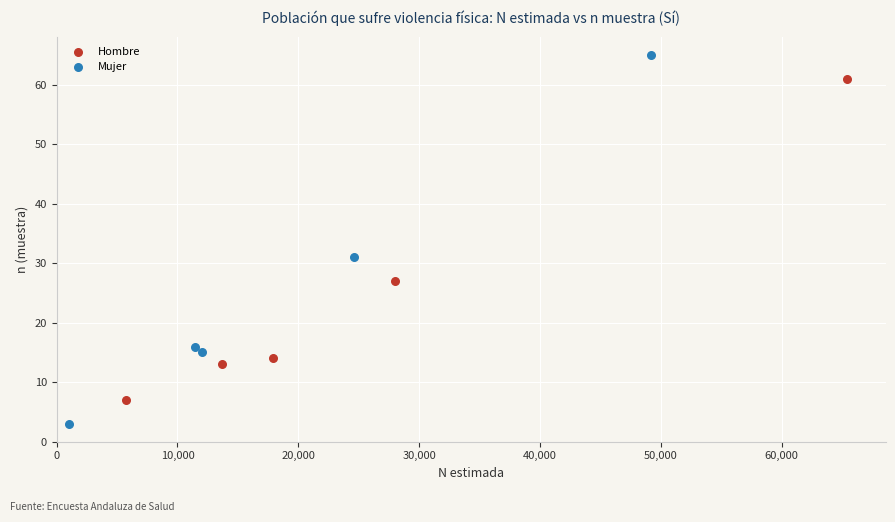

Which series reaches the maximum Y coordinate?

Mujer